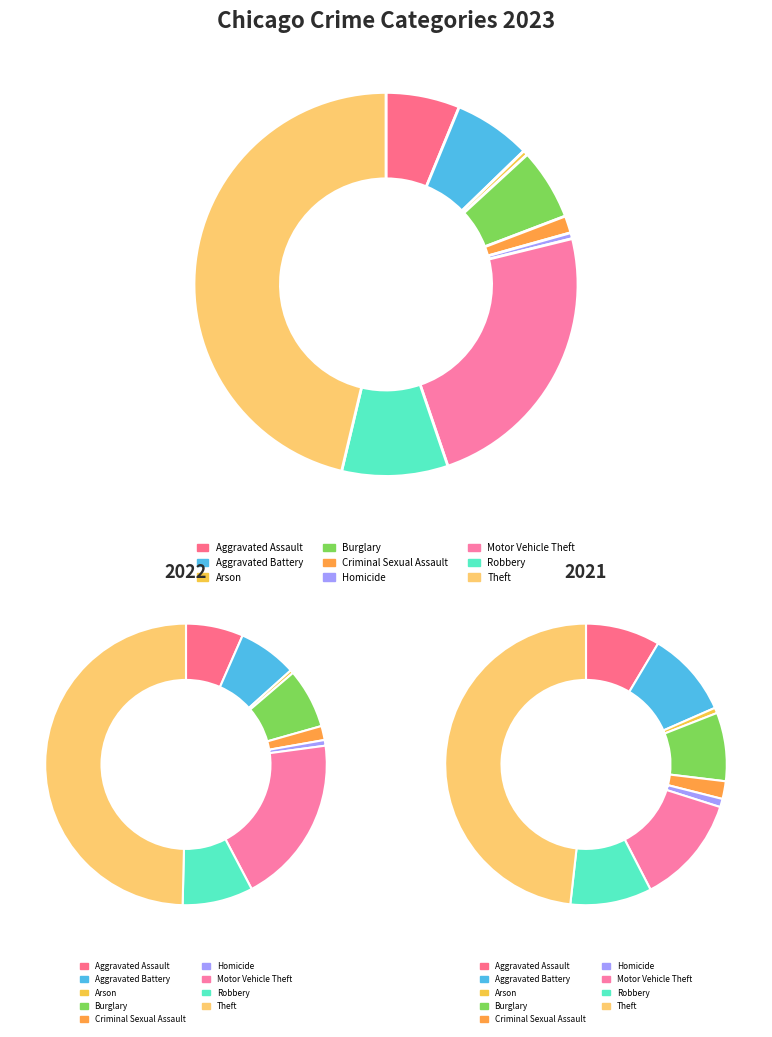

To the nearest percent, what is the combined percentage of Criminal Sexual Assault and Aggravated Assault?

11%